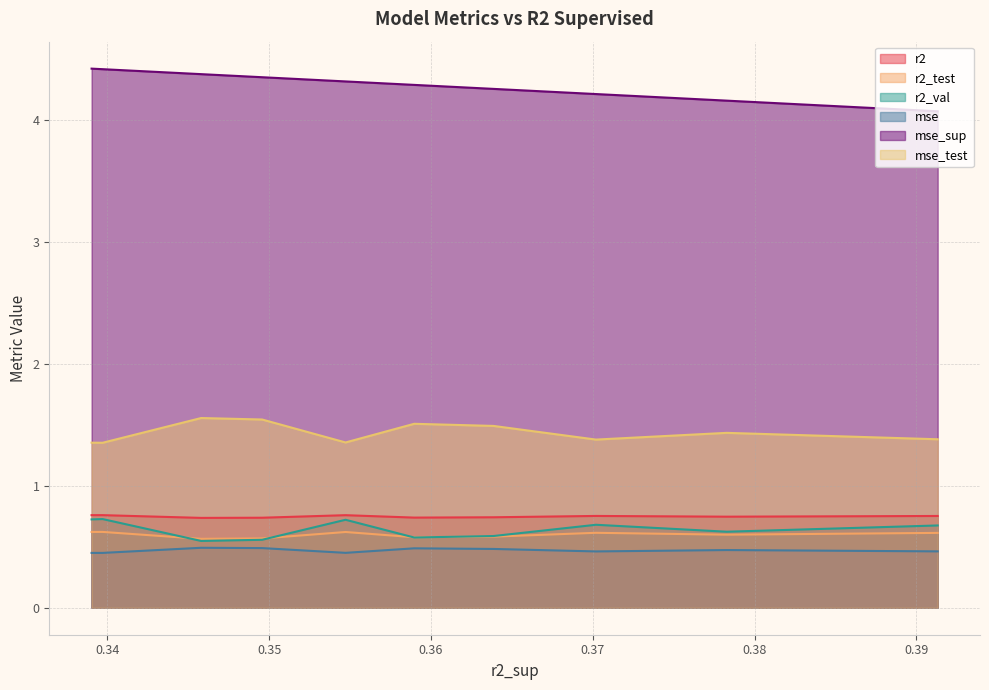

What is the highest value of the r2 series?

0.8